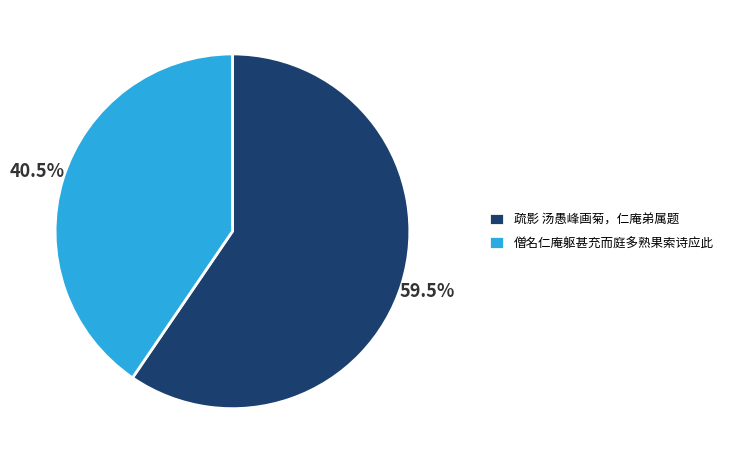

Count the number of slices in the pie.

2